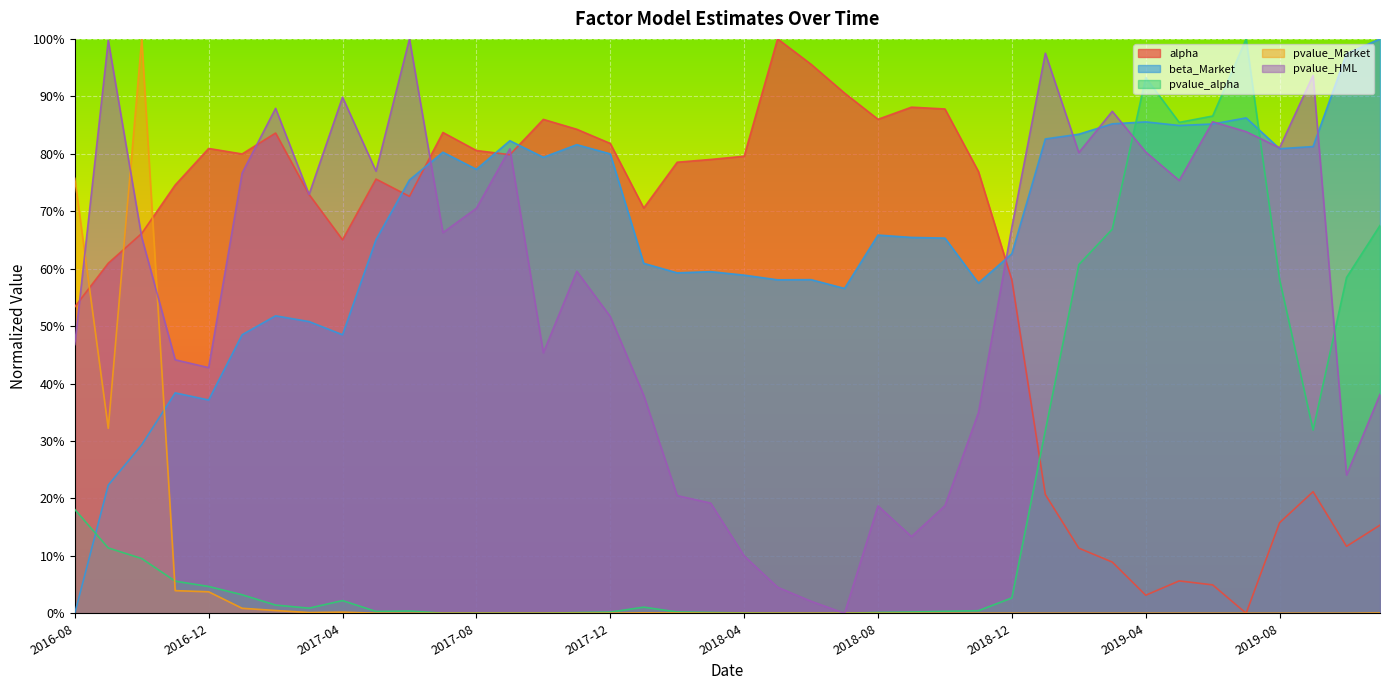

Between which two adjacent categories do alpha and pvalue_Market first intersect?

2016-08-31 and 2016-09-30